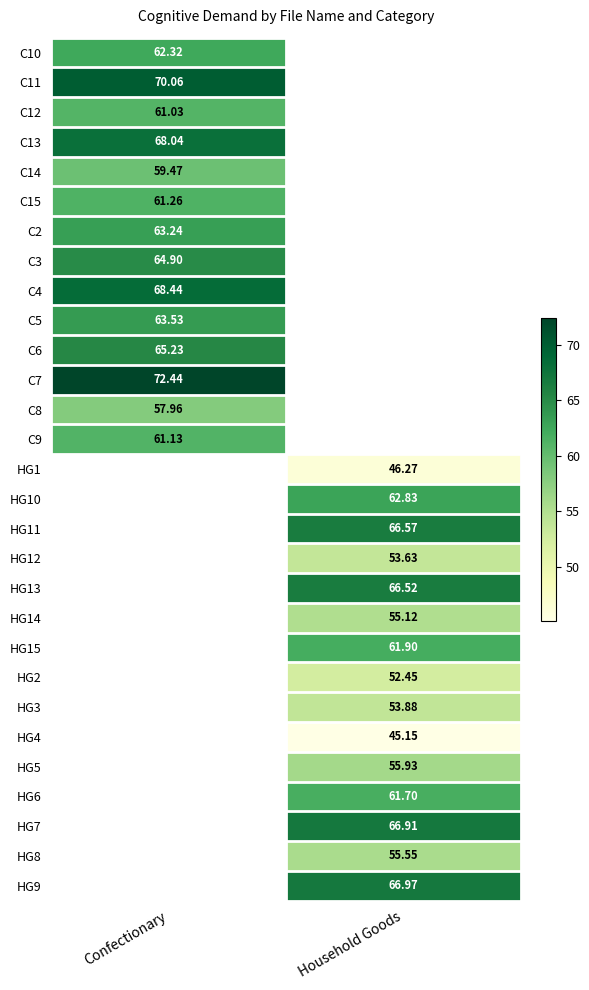

List the series in order of their peak value, lowest first.

C8, C14, C12, C9, C15, C10, C2, C5, C3, C6, C13, C4, C11, C7, HG1, HG10, HG11, HG12, HG13, HG14, HG15, HG2, HG3, HG4, HG5, HG6, HG7, HG8, HG9